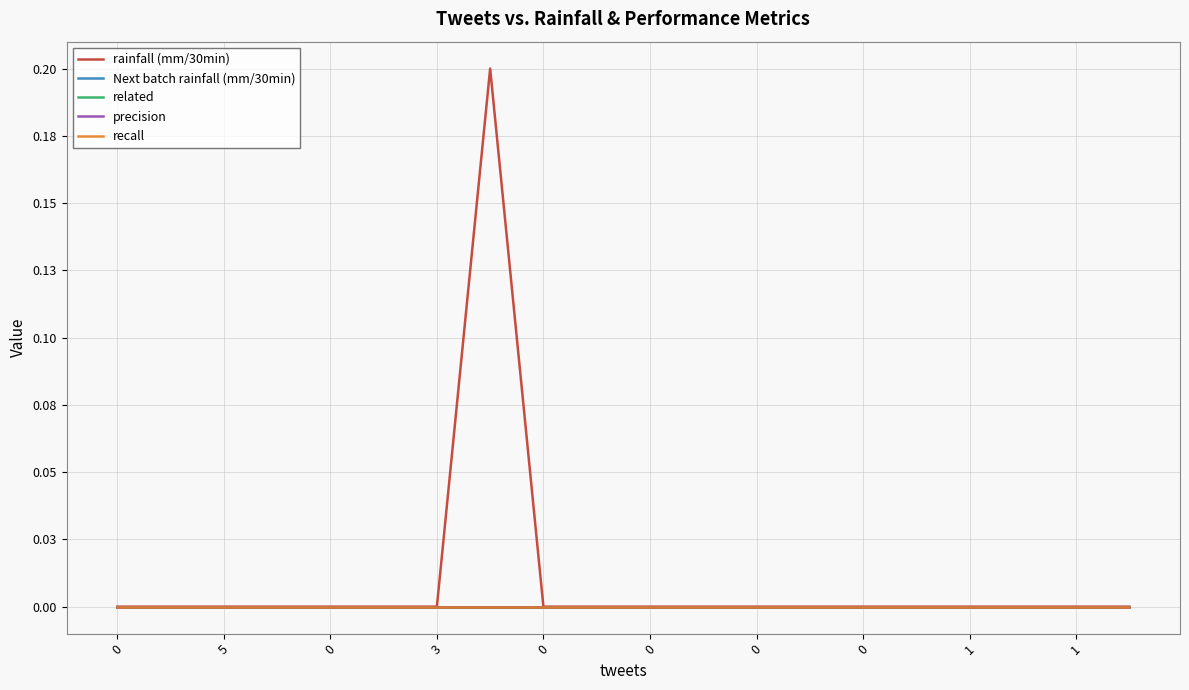

List the series in order of their peak value, highest first.

rainfall (mm/30min), Next batch rainfall (mm/30min), related, precision, recall